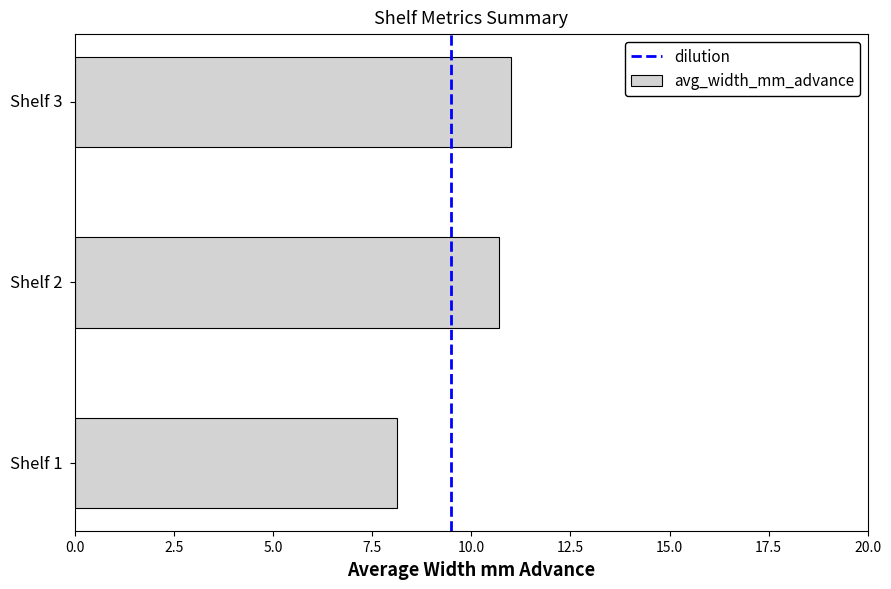

What is the greatest value displayed?

11.0